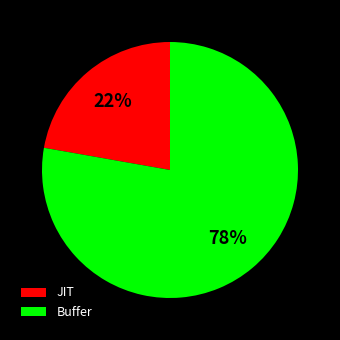

Between Buffer and JIT, which is larger?

Buffer